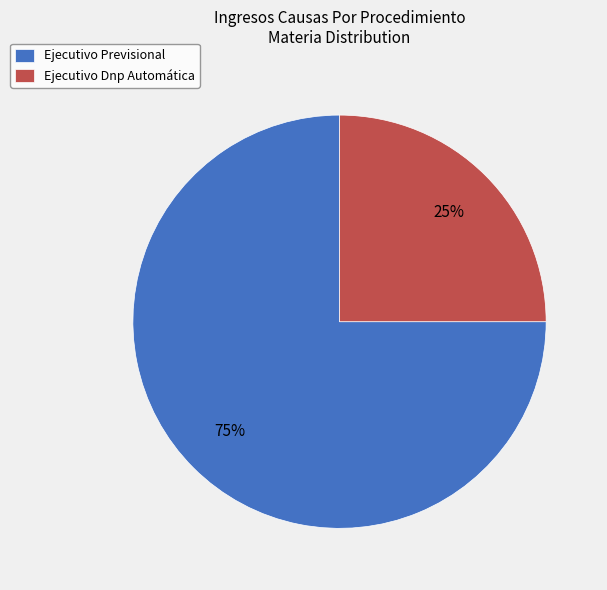

True or false: Ejecutivo Previsional accounts for 82% of the total.

False